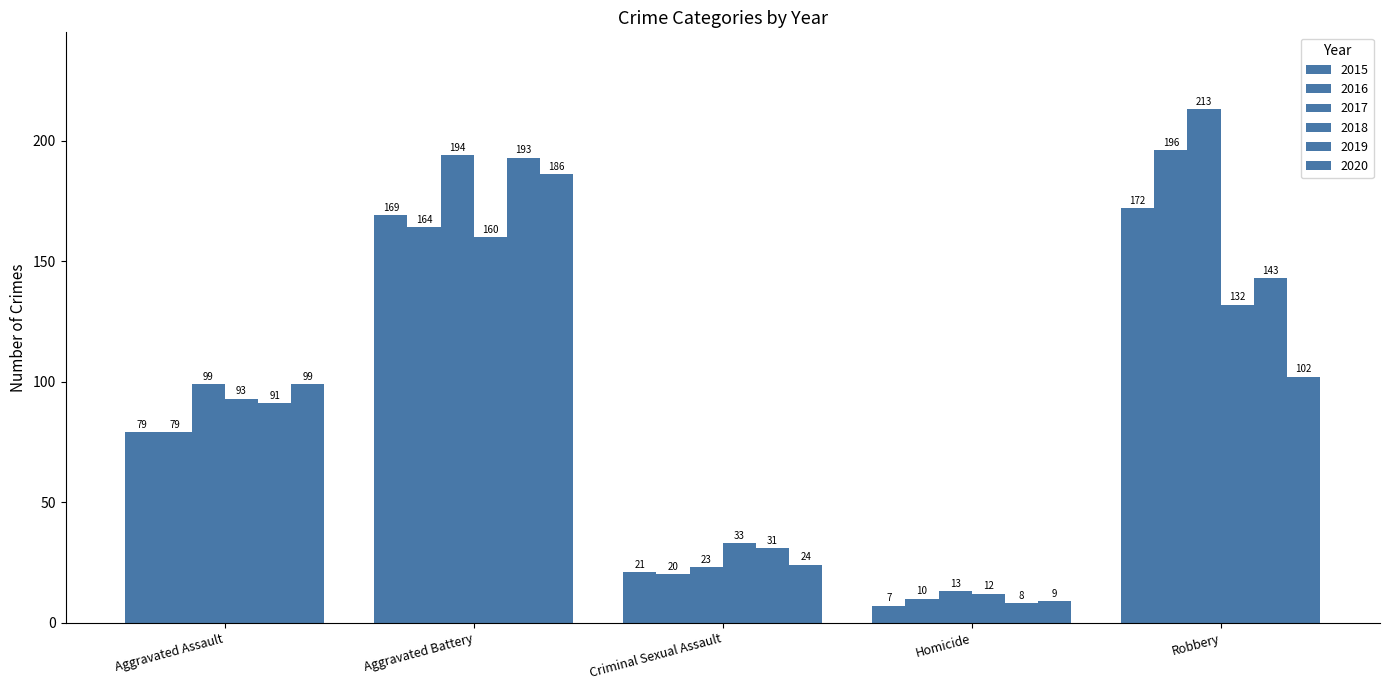

What is the total value across all series at Aggravated Battery?

1066